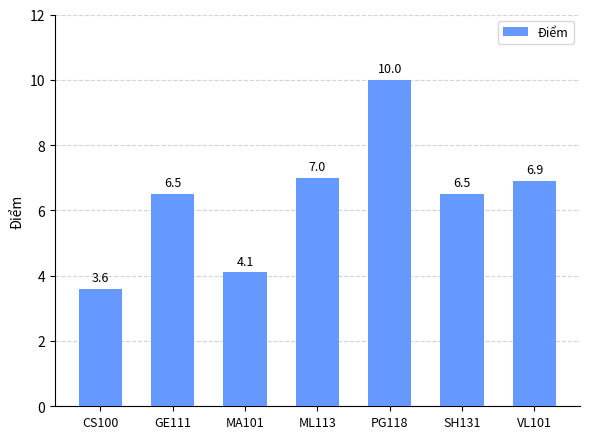

Which has a higher value, CS100 or PG118?

PG118